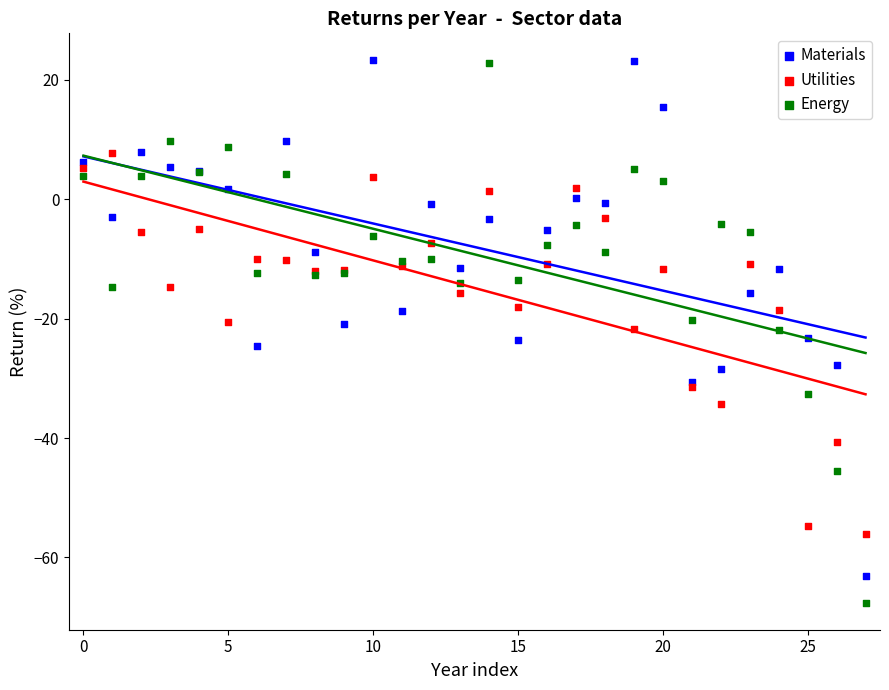

Which series contains the lowest Y value?

Energy